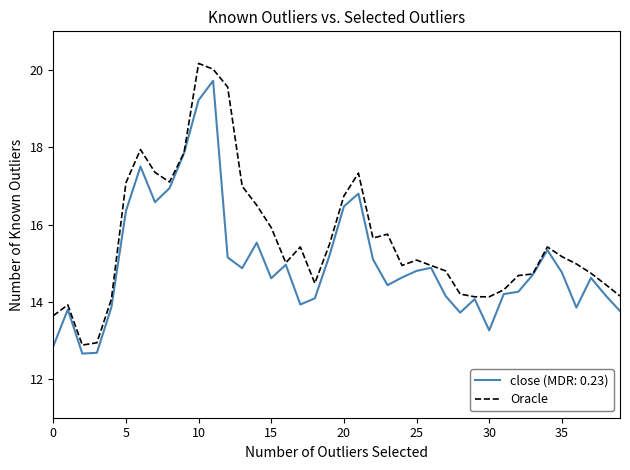

Which series has the largest range (max minus min)?

Oracle